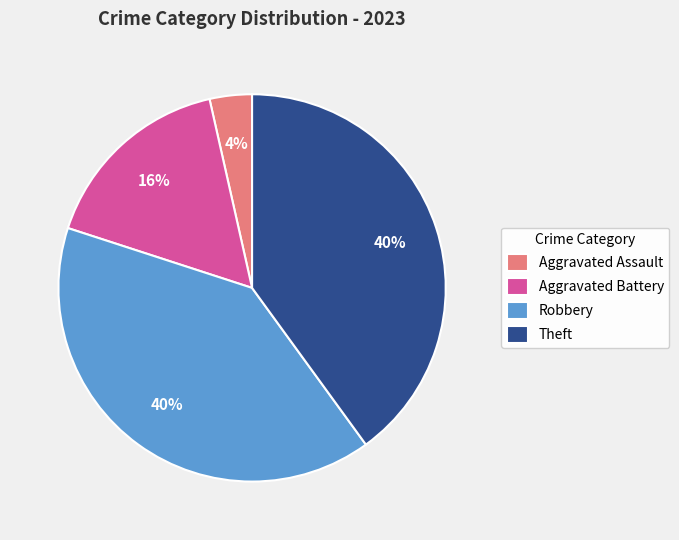

How many segments does this pie chart have?

4